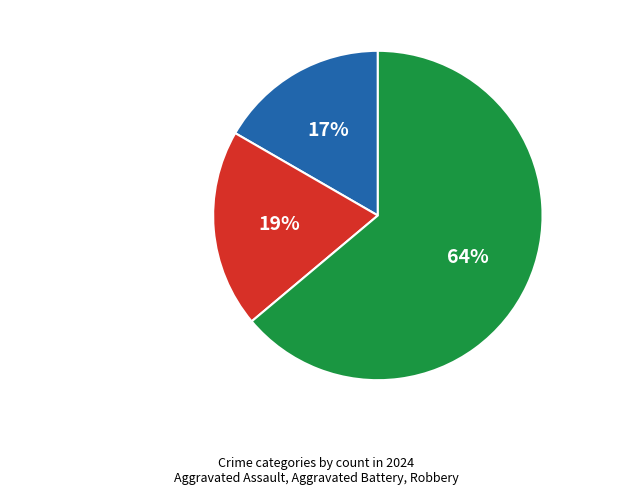

Which category has the biggest portion of the pie?

Robbery